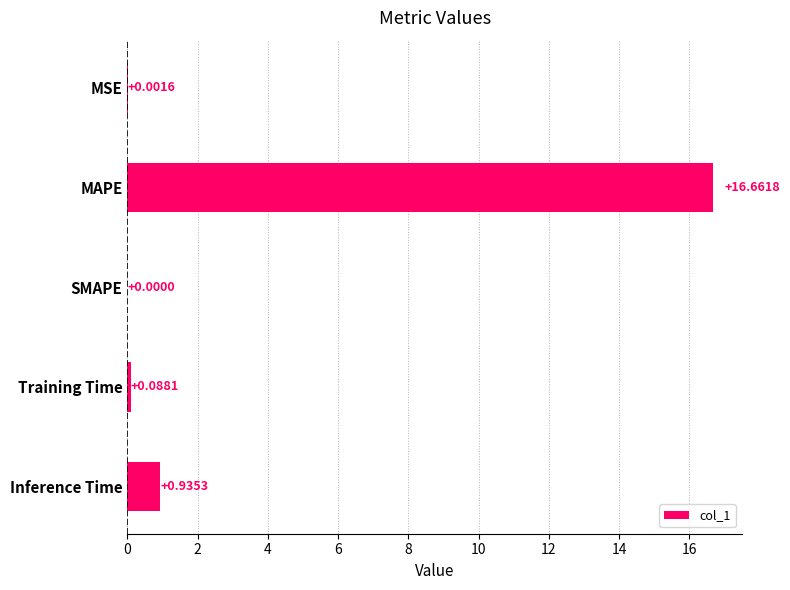

Are the bars horizontal?

Yes